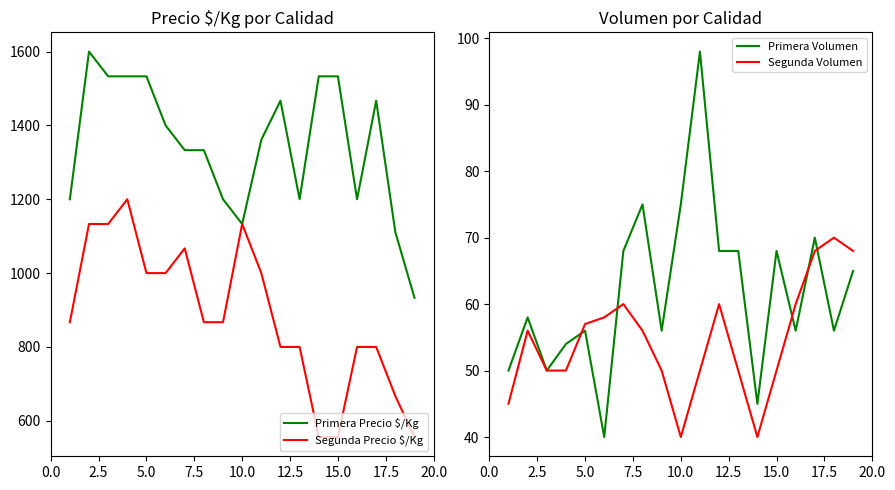

What is the lowest value of the Primera Precio $/Kg series?

933